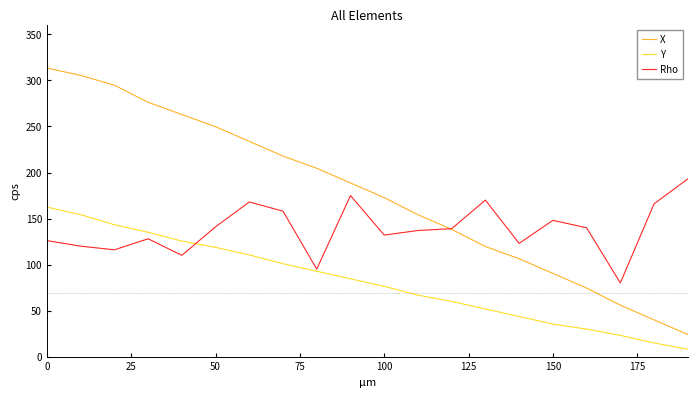

What is the lowest value of the X series?

24.0